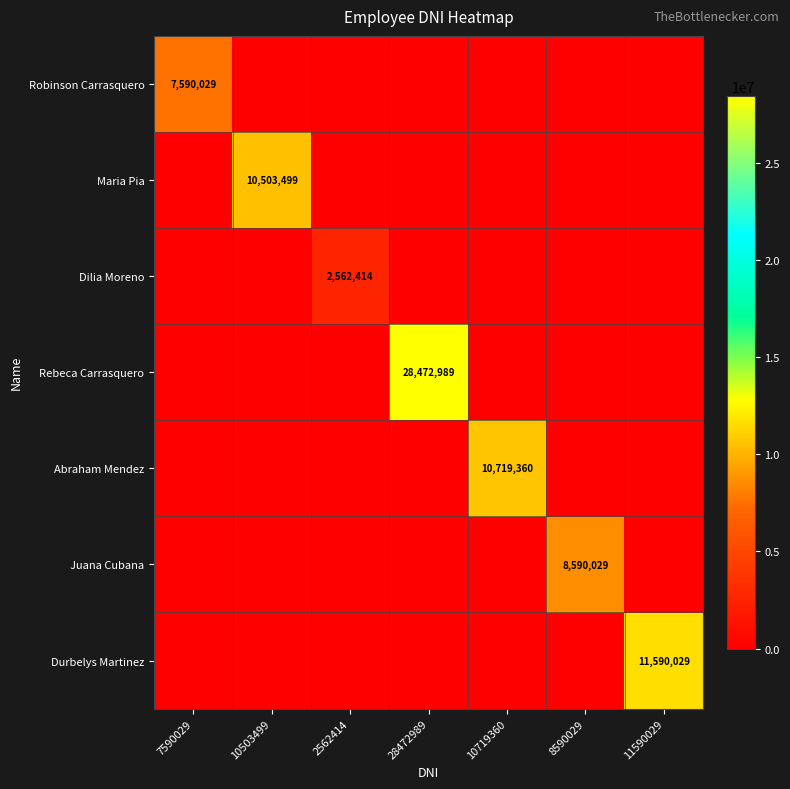

How many data points does each series have?

7